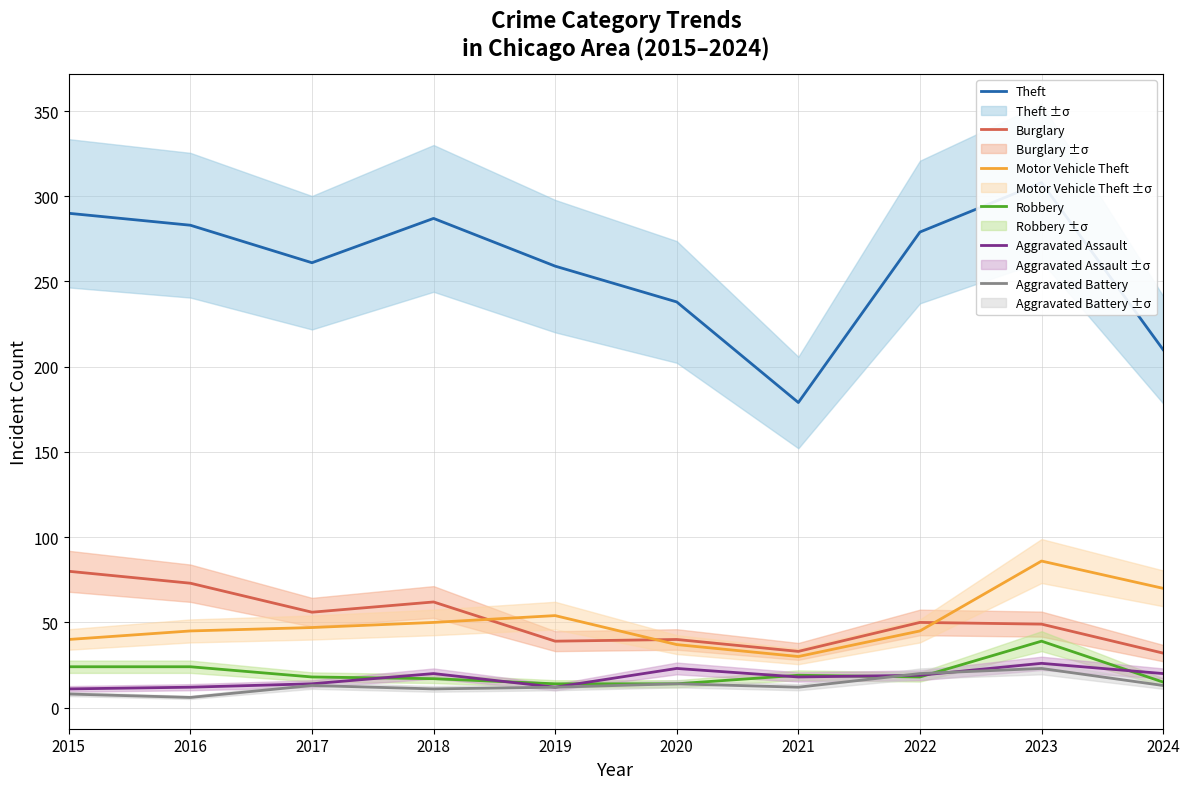

Is the value of Aggravated Battery at 2018 greater than the value of Aggravated Assault at 2021?

No